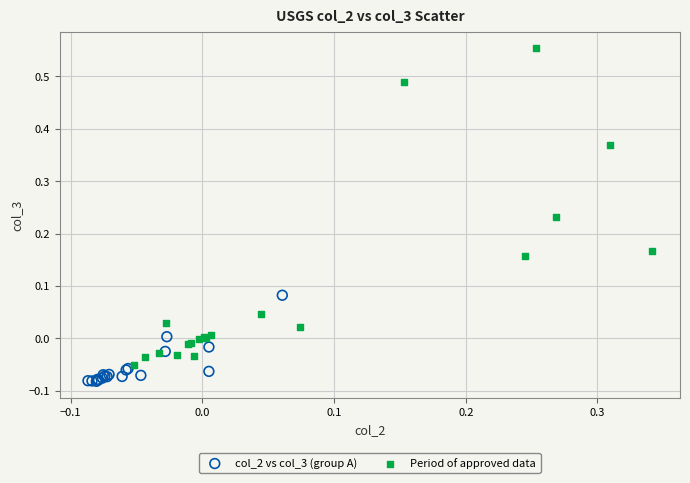

Which series reaches the minimum Y coordinate?

col_2 vs col_3 (group A)